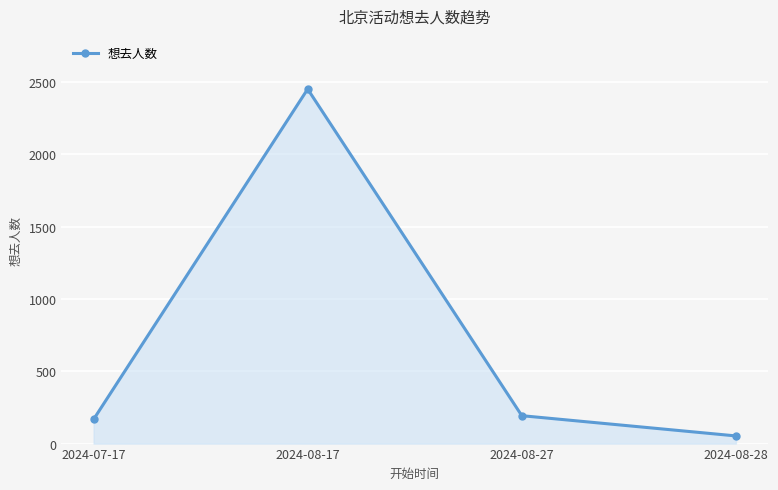

What is the sum of the values at 2024-07-17 and 2024-08-17?

2619